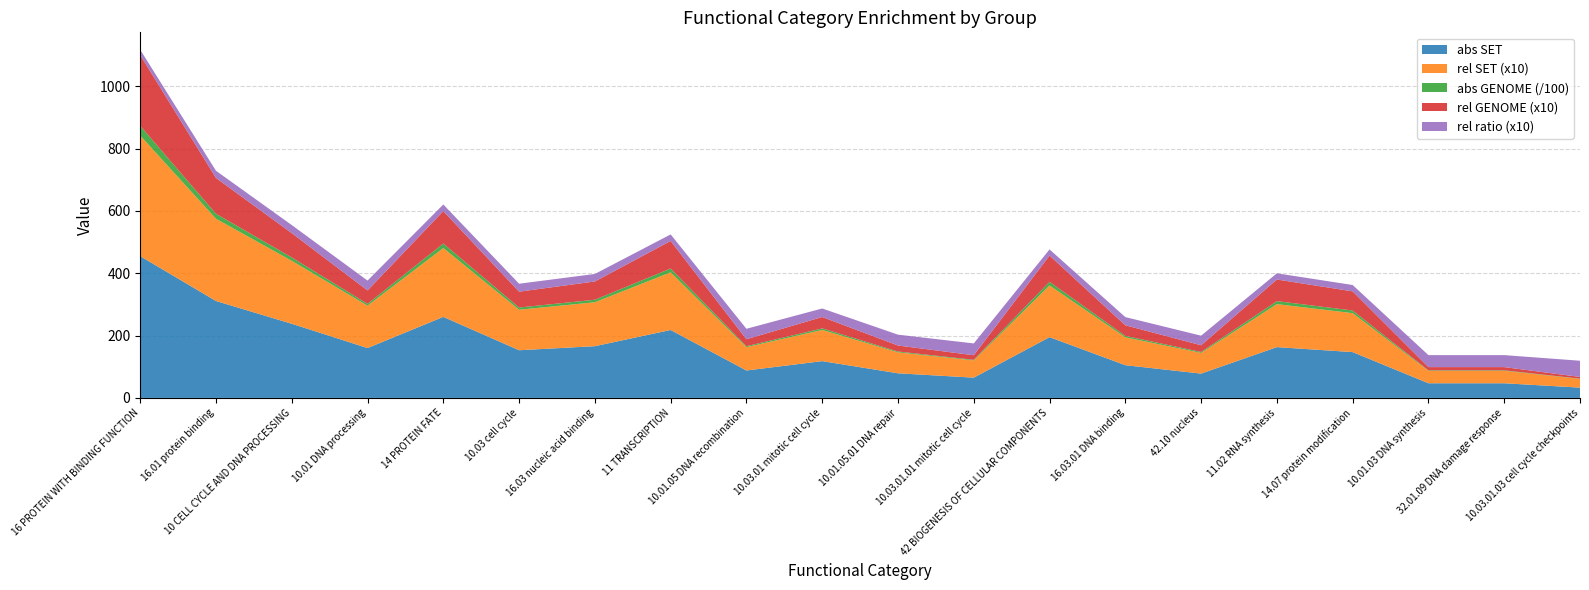

Reading left to right, list all the values displayed in this chart.

abs SET: 455.0	311.0	238.0	160.0	260.0	153.0	166.0	218.0	88.0	118.0	79.0	65.0	195.0	105.0	78.0	163.0	147.0	47.0	47.0	33.0
rel SET: 38.7	26.4	20.2	13.6	22.1	13.0	14.1	18.5	7.5	10.0	6.7	5.5	16.6	8.9	6.6	13.8	12.5	4.0	4.0	2.8
abs GENOME: 3139.0	1601.0	1080.0	595.0	1451.0	705.0	811.0	1225.0	309.0	507.0	267.0	203.0	1165.0	471.0	300.0	960.0	851.0	144.0	145.0	76.0
rel GENOME: 22.7	11.5	7.8	4.3	10.4	5.1	5.9	8.9	2.2	3.7	1.9	1.5	8.4	3.4	2.2	6.9	6.2	1.0	1.0	0.5
rel ratio: 1.7	2.3	2.6	3.2	2.1	2.6	2.4	2.1	3.4	2.7	3.5	3.8	2.0	2.6	3.1	2.0	2.0	3.8	3.8	5.2